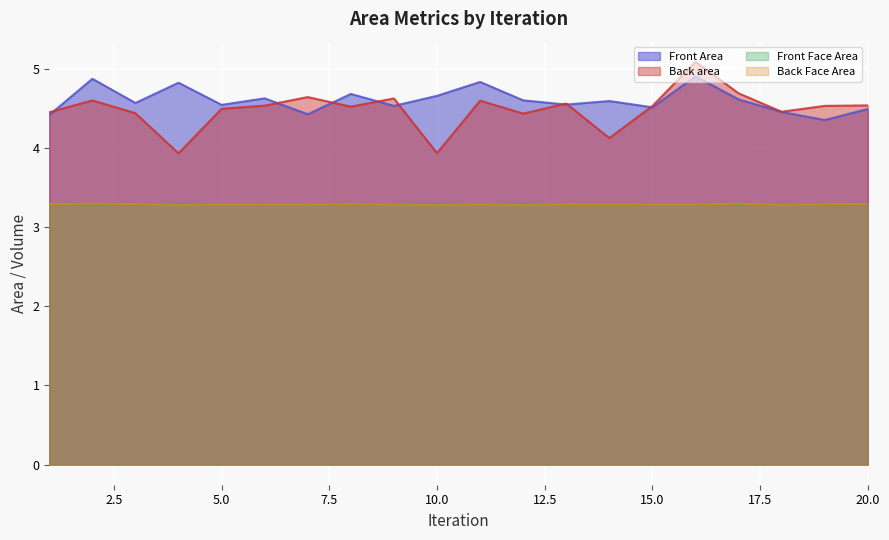

What are all the series names shown in the legend?

Front Area, Back area, Front Face Area, Back Face Area